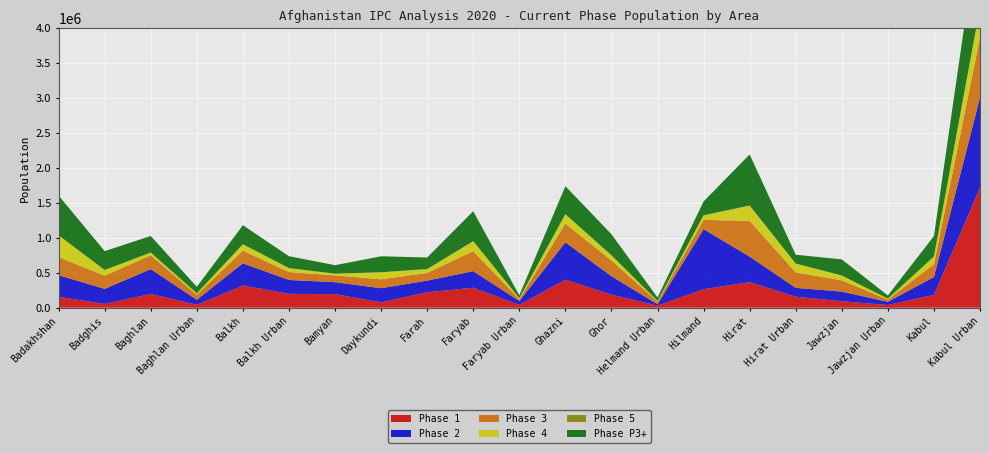

Reading left to right, what are all the values shown in this chart?

Phase 1: Badakhshan=155349	Badghis=54001	Baghlan=197422	Baghlan Urban=41225	Balkh=317932	Balkh Urban=198545	Bamyan=194771	Daykundi=76142	Farah=221223	Faryab=285832	Faryab Urban=40937	Ghazni=401579	Ghor=187814	Helmand Urban=29398	Hilmand=264538	Hirat=365728	Hirat Urban=158052	Jawzjan=92235	Jawzjan Urban=38908	Kabul=183092	Kabul Urban=1718993
Phase 2: Badakhshan=310697	Badghis=216004	Baghlan=355360	Baghlan Urban=72144	Balkh=317932	Balkh Urban=198545	Bamyan=170425	Daykundi=203044	Farah=165917	Faryab=238193	Faryab Urban=54582	Ghazni=535439	Ghor=262939	Helmand Urban=19599	Hilmand=859747	Hirat=365728	Hirat Urban=126441	Jawzjan=138352	Jawzjan Urban=45392	Kabul=256329	Kabul Urban=1289245
Phase 3: Badakhshan=258915	Badghis=189003	Baghlan=197422	Baghlan Urban=72144	Balkh=181676	Balkh Urban=113454	Bamyan=97386	Daykundi=126903	Farah=110612	Faryab=285832	Faryab Urban=27291	Ghazni=267719	Ghor=225376	Helmand Urban=39198	Hilmand=132269	Hirat=512019	Hirat Urban=221272	Jawzjan=161411	Jawzjan Urban=32423	Kabul=183092	Kabul Urban=859496
Phase 4: Badakhshan=310697	Badghis=81001	Baghlan=39484	Baghlan Urban=20613	Balkh=90838	Balkh Urban=56727	Bamyan=24346	Daykundi=101522	Farah=55306	Faryab=142916	Faryab Urban=13646	Ghazni=133860	Ghor=75125	Helmand Urban=9799	Hilmand=66134	Hirat=219437	Hirat Urban=126441	Jawzjan=69176	Jawzjan Urban=12969	Kabul=109855	Kabul Urban=429748
Phase 5: Badakhshan=0	Badghis=0	Baghlan=0	Baghlan Urban=0	Balkh=0	Balkh Urban=0	Bamyan=0	Daykundi=0	Farah=0	Faryab=0	Faryab Urban=0	Ghazni=0	Ghor=0	Helmand Urban=0	Hilmand=0	Hirat=0	Hirat Urban=0	Jawzjan=0	Jawzjan Urban=0	Kabul=0	Kabul Urban=0
Phase P3+: Badakhshan=569612	Badghis=270004	Baghlan=236906	Baghlan Urban=92757	Balkh=272514	Balkh Urban=170181	Bamyan=121732	Daykundi=228425	Farah=165918	Faryab=428748	Faryab Urban=40937	Ghazni=401579	Ghor=300502	Helmand Urban=48997	Hilmand=198403	Hirat=731456	Hirat Urban=126441	Jawzjan=230587	Jawzjan Urban=45392	Kabul=292947	Kabul Urban=1289244